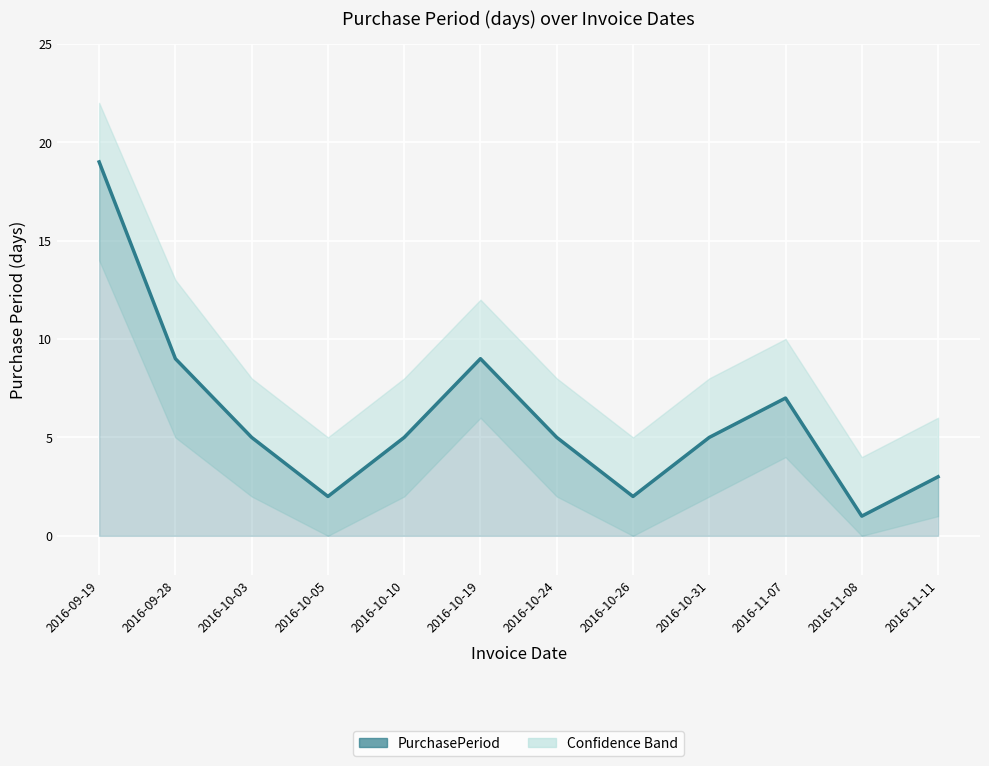

Read the value at 2016-11-07, to the nearest 5.

5